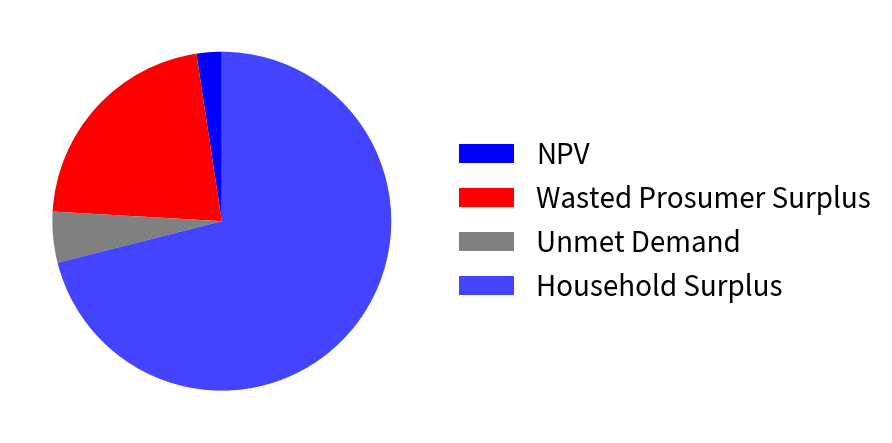

Is it true that Household Surplus is 82% of the pie?

False